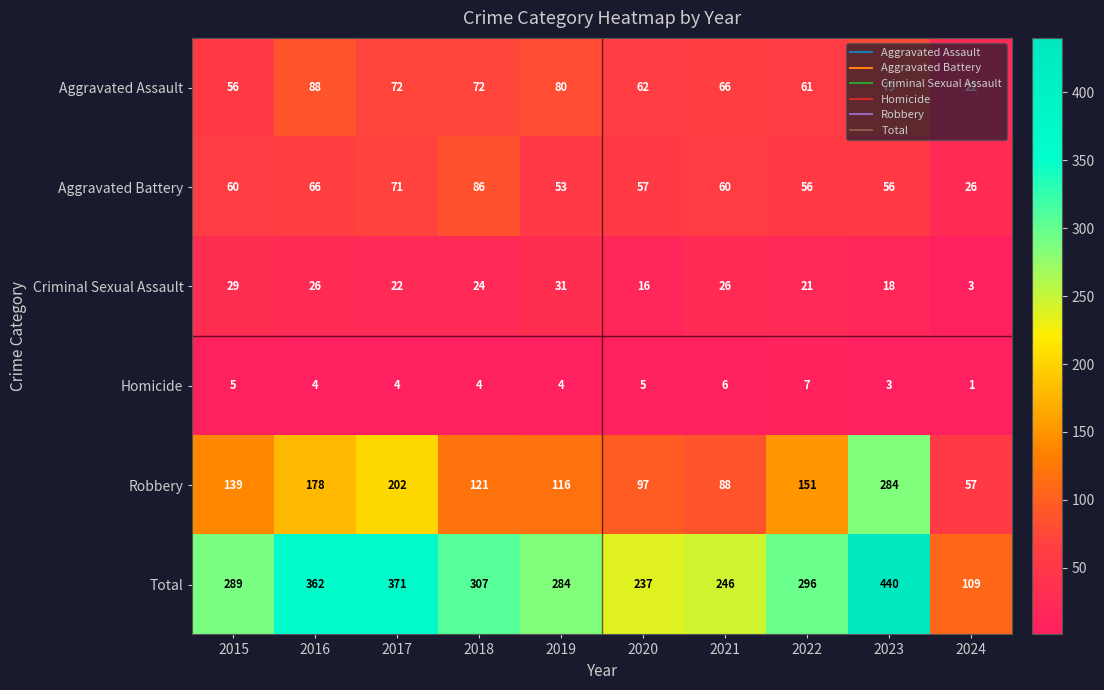

True or false: Homicide has a value of 6 at 2021.

True